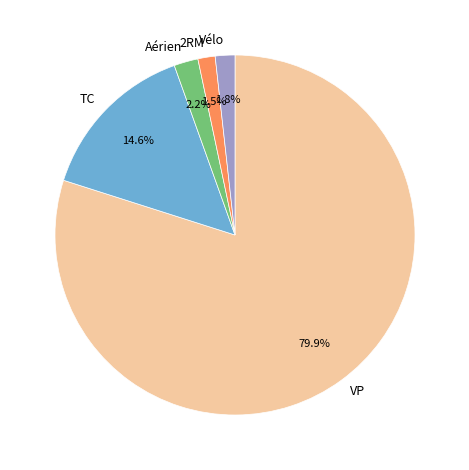

What is the ratio of the value at 2RM to the value at TC?

0.1